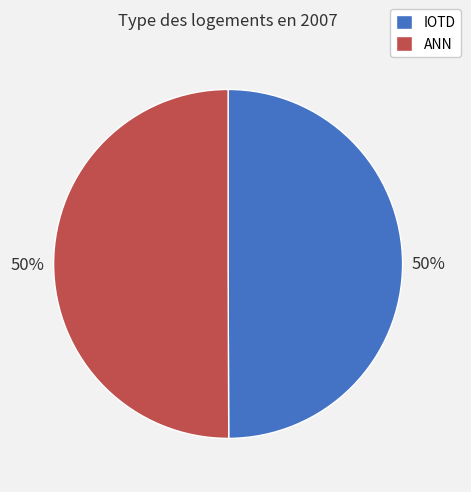

What is the ratio of the value at ANN to the value at IOTD?

1.0